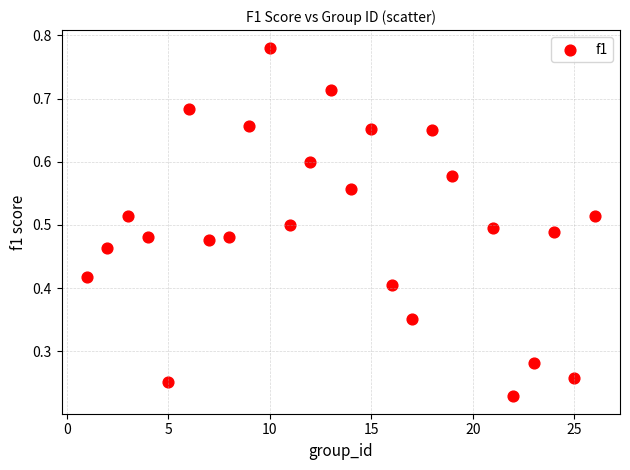

What is the range of X values (max minus min)?

25.0